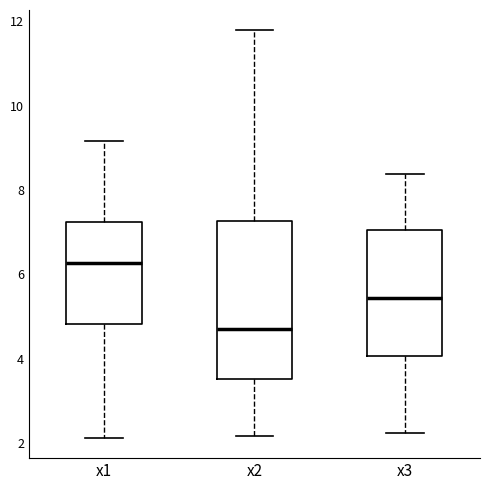

Reading left to right, read every box against the y-axis: the position of its median line, the range the box covers, and the ends of its whiskers. The values are not printed on the chart, so give them approximately, as read against the axis.

x1: median 6.2, box 4.8 to 7.2, whiskers 2.2 to 9.2
x2: median 4.8, box 3.6 to 7.2, whiskers 2.2 to 11.8
x3: median 5.4, box 4.0 to 7.0, whiskers 2.2 to 8.4